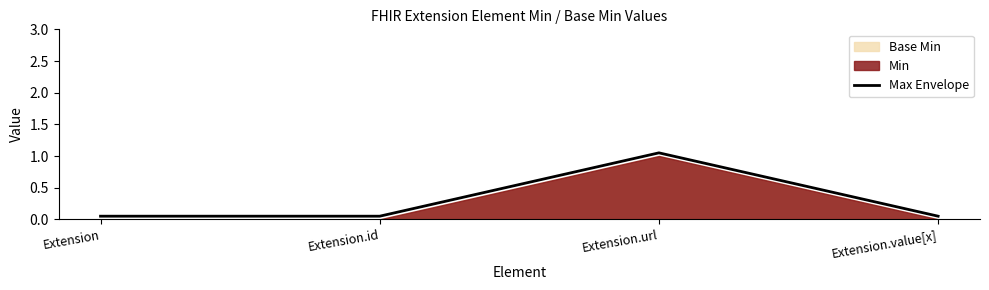

The chart shows a value of 1.1 at Extension.url. True or false?

True